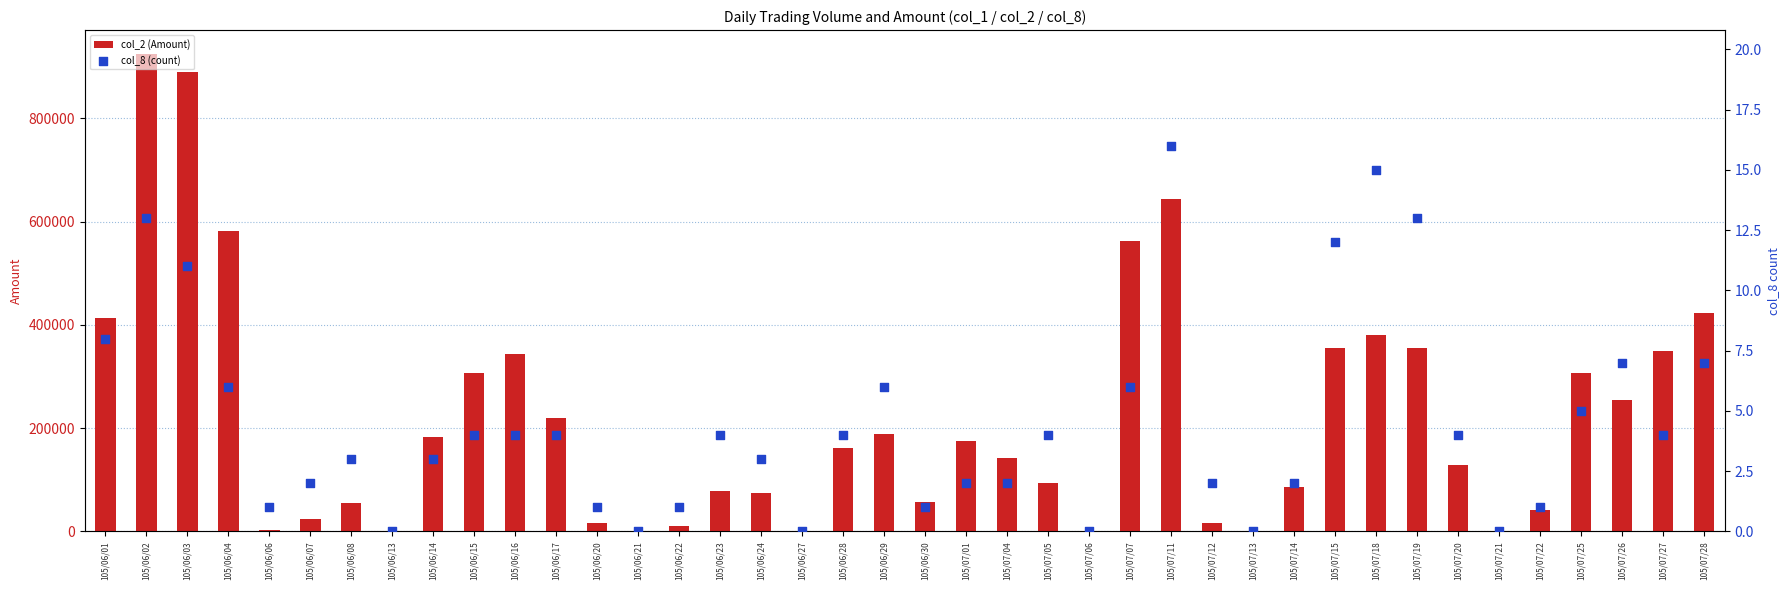

Which series reaches the maximum Y coordinate?

col_2 (Amount)